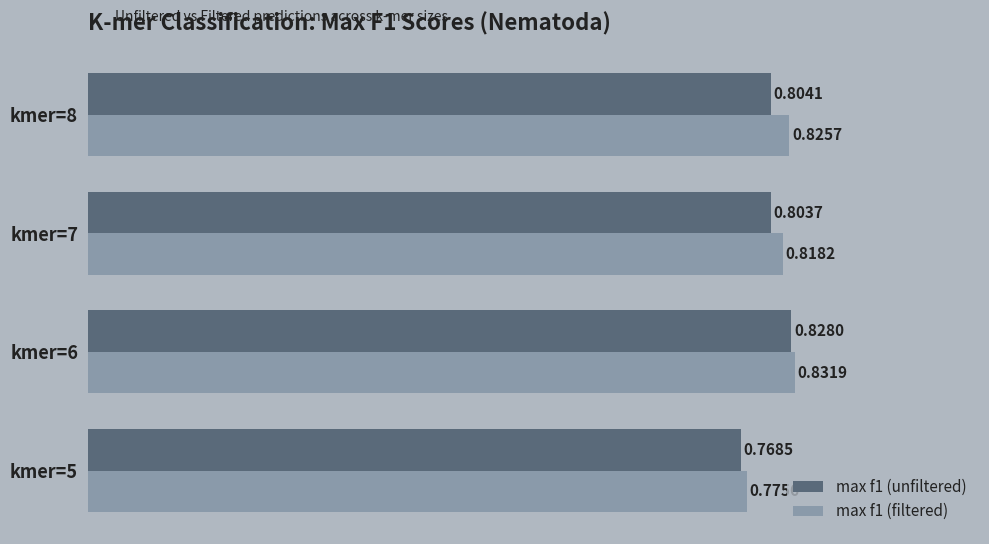

List the series in order of their overall mean, highest first.

max f1 (filtered), max f1 (unfiltered)